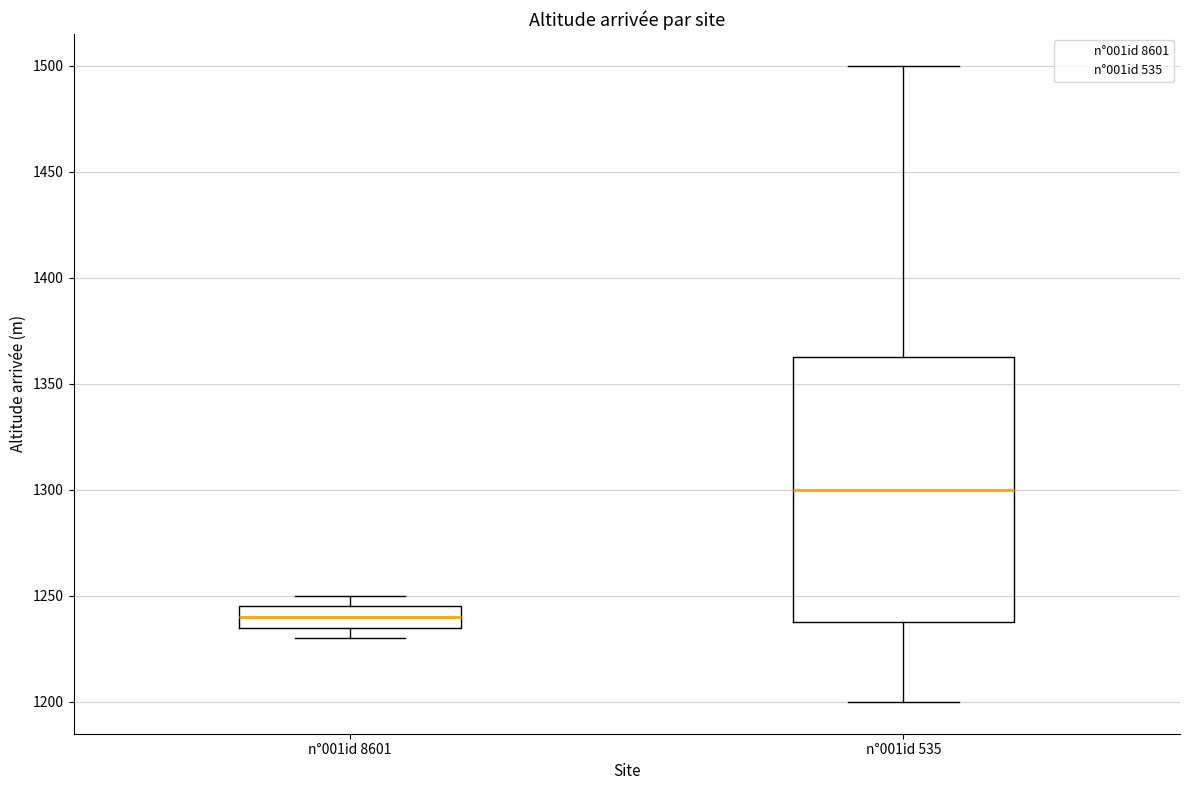

Reading left to right, read every box against the y-axis: the position of its median line, the range the box covers, and the ends of its whiskers. The values are not printed on the chart, so give them approximately, as read against the axis.

n°001id 8601: median 1240, box 1235 to 1245, whiskers 1230 to 1250
n°001id 535: median 1300, box 1240 to 1365, whiskers 1200 to 1500